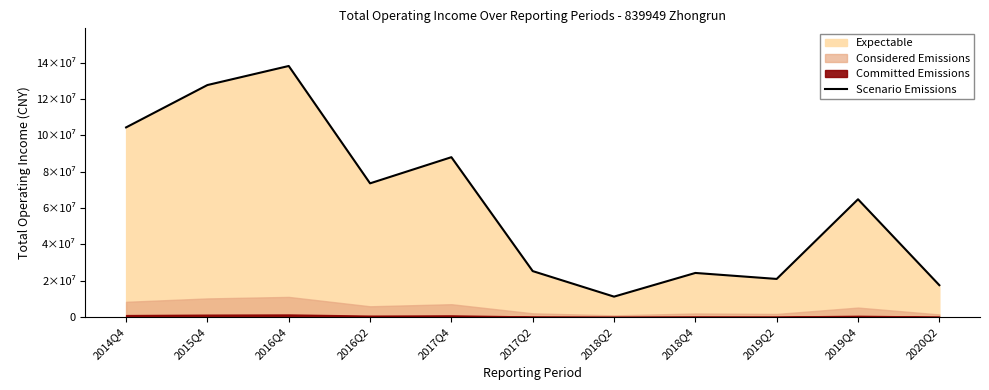

What is the label of the 10th point from the left?

2019Q4